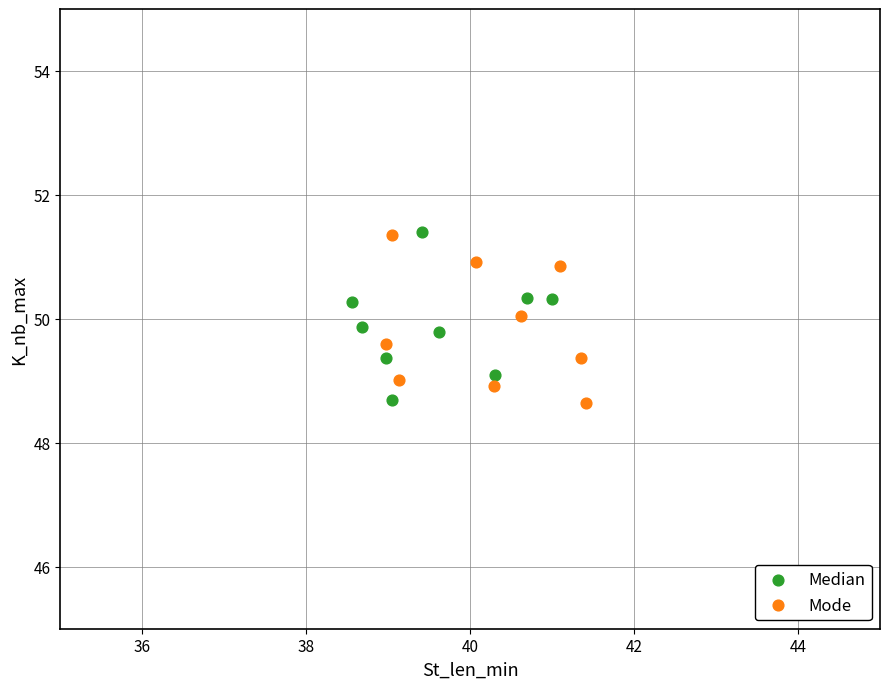

What are all the series names shown in the legend?

Median, Mode